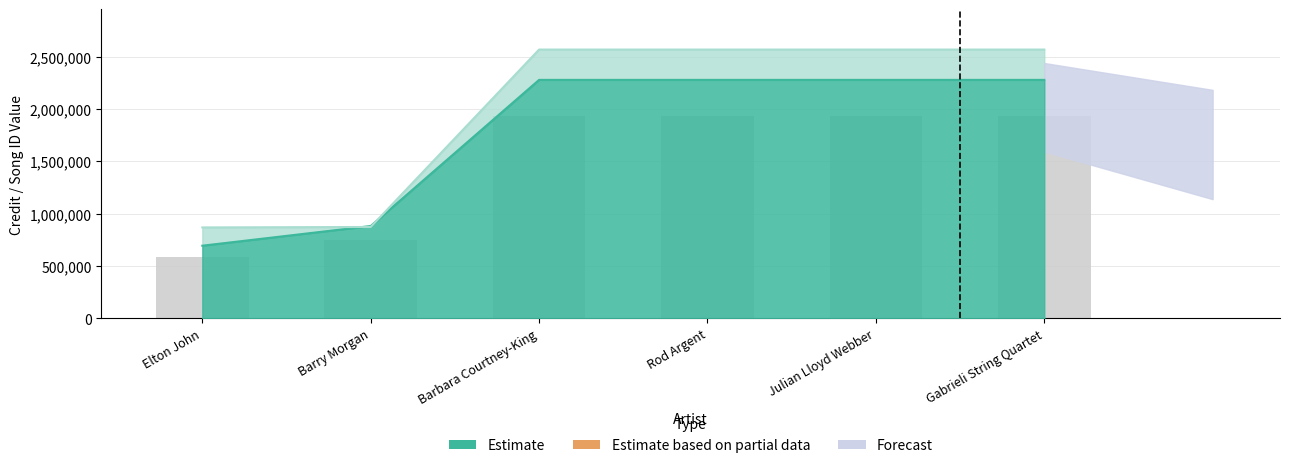

The credit series shows 1542630 at Barry Morgan. True or false?

False